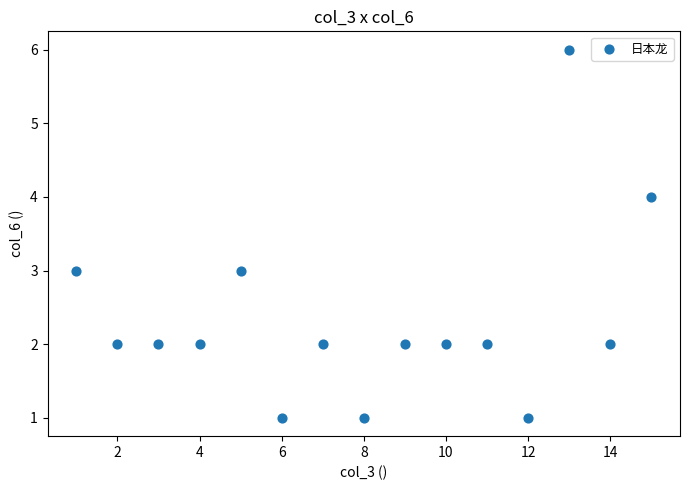

What is the range of Y values (max minus min)?

5